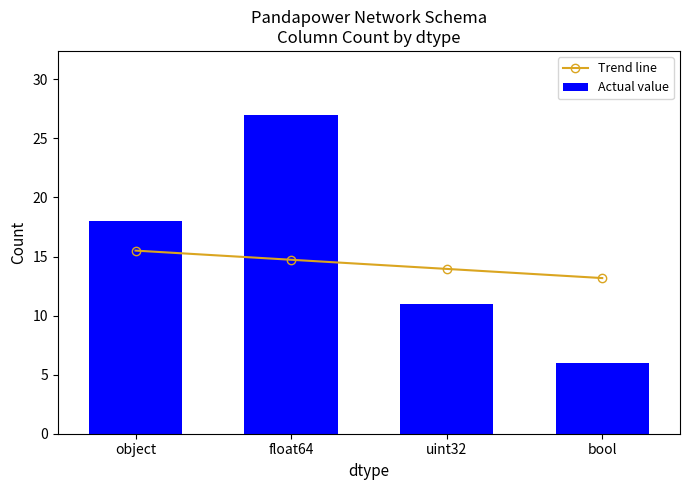

What is the sum of the Actual value values at float64 and bool?

33